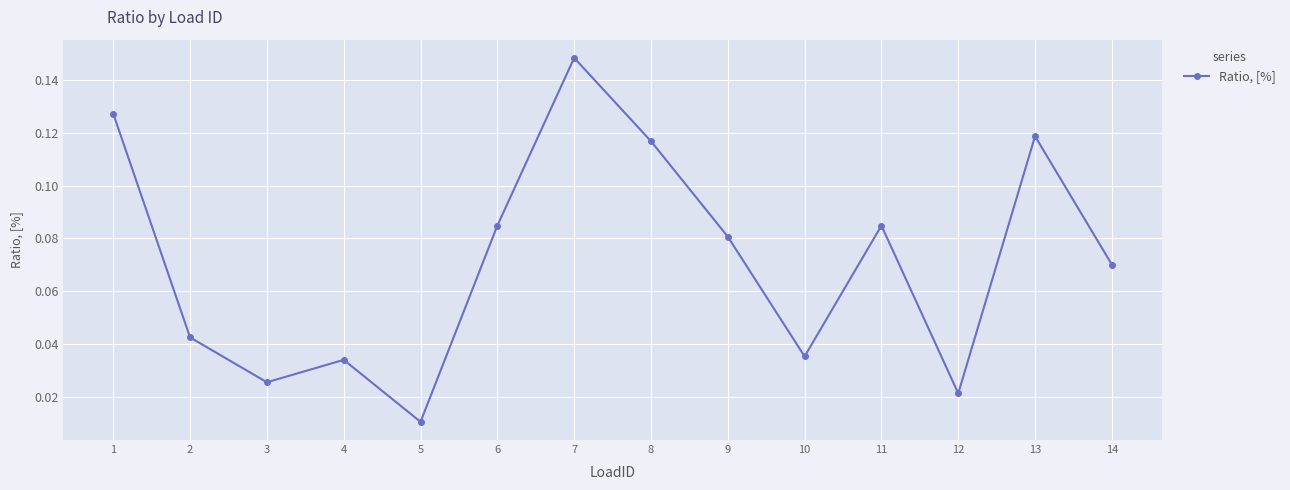

At which category does the chart reach its peak across all series?

7